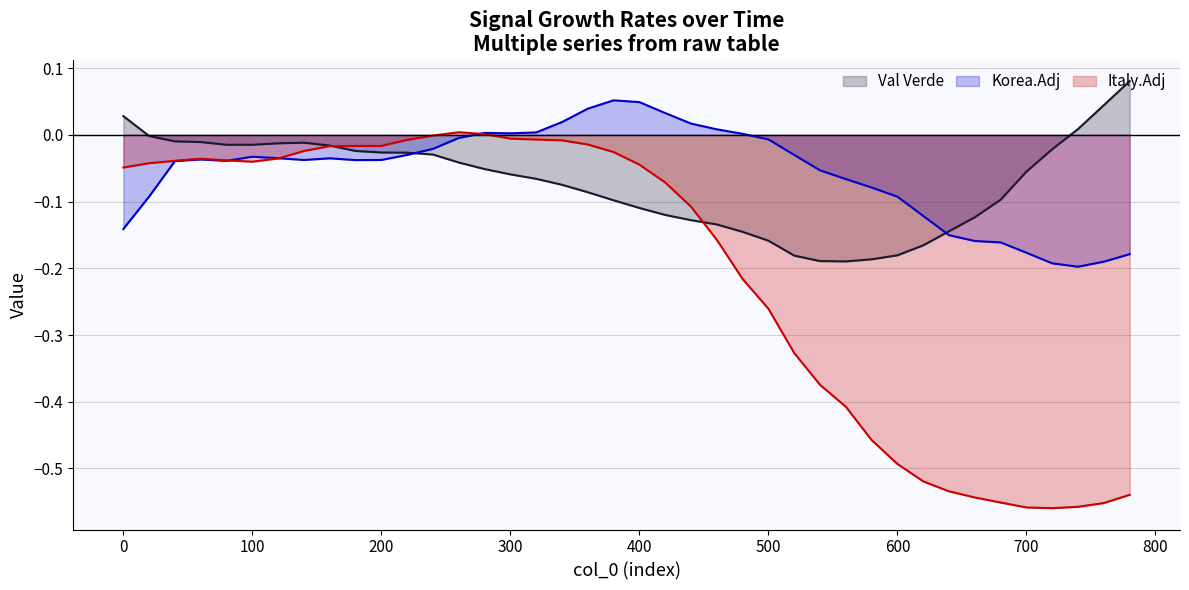

How many data points does each series have?

40